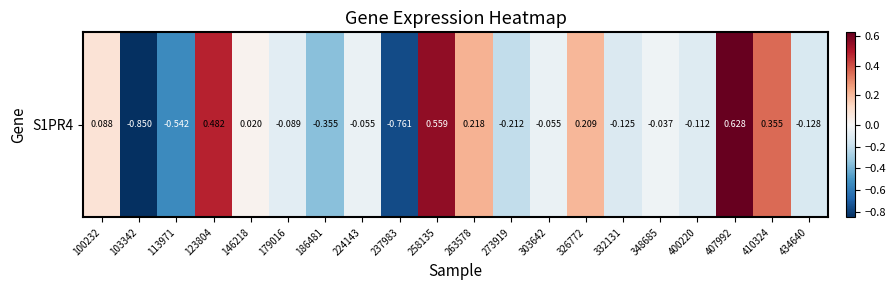

Reading left to right, extract all data points from this chart.

0.1	-0.8	-0.5	0.5	0.0	-0.1	-0.4	-0.1	-0.8	0.6	0.2	-0.2	-0.1	0.2	-0.1	-0.0	-0.1	0.6	0.4	-0.1